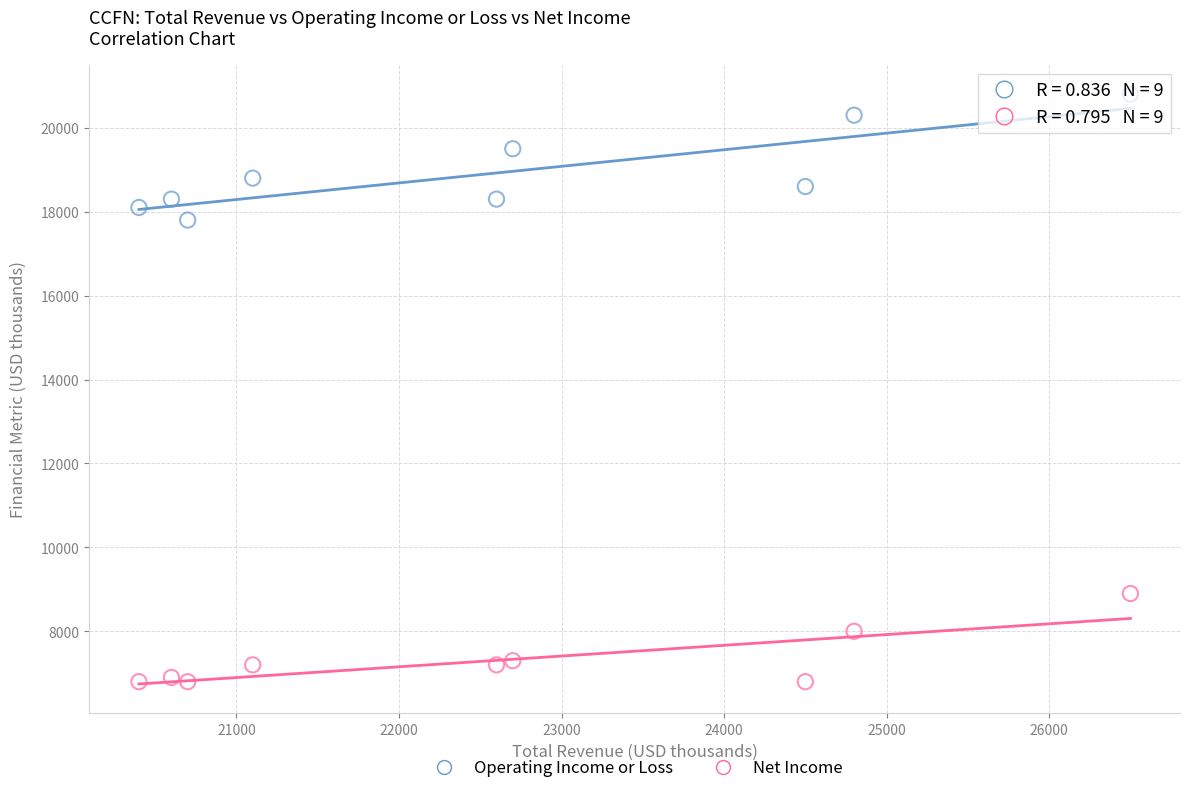

Across all series, what Y value is closest to 13800?

17800